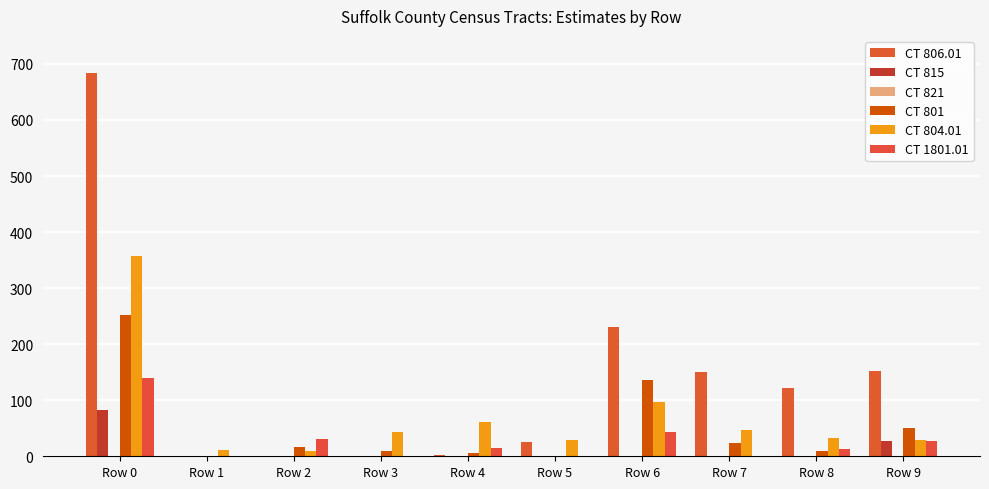

Does the chart contain stacked bars?

No